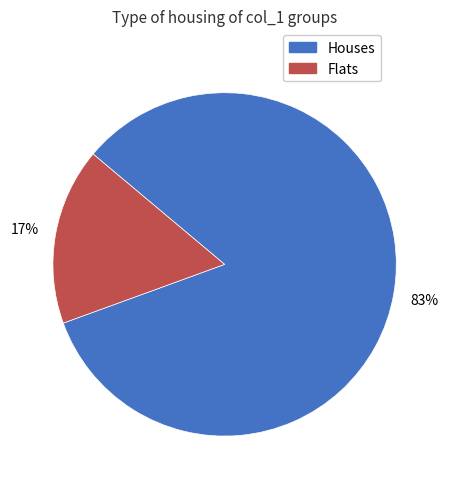

Is there any slice that represents more than half of the pie?

Yes